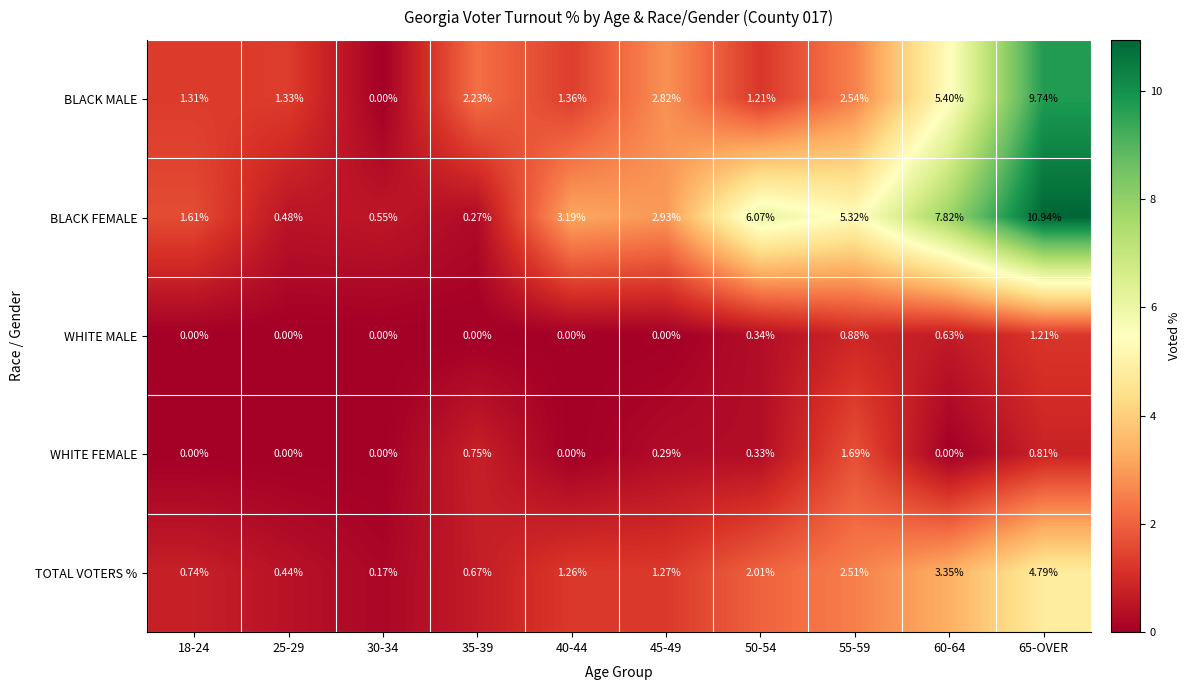

At 35-39, list the series in order from smallest to largest.

WHITE MALE, BLACK FEMALE, TOTAL VOTERS %, WHITE FEMALE, BLACK MALE